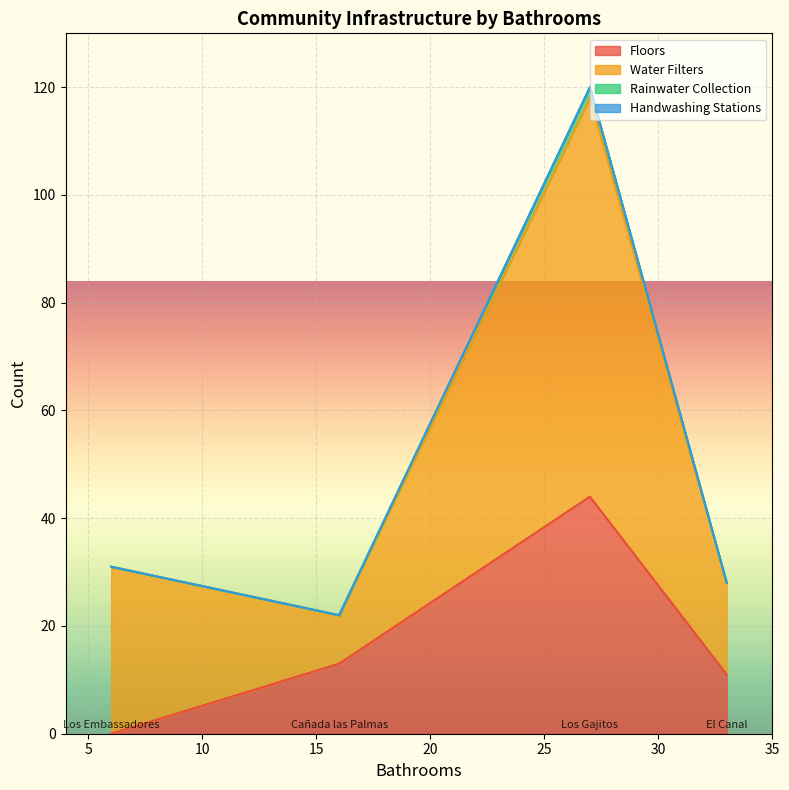

Which category has the highest value in the Water Filters series?

Los Gajitos